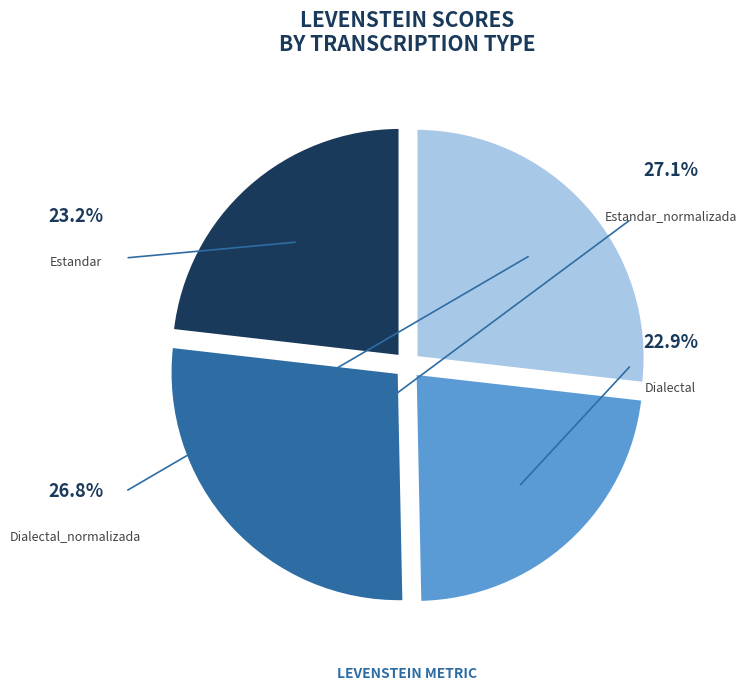

Which has a higher value, Estandar_normalizada or Dialectal?

Estandar_normalizada